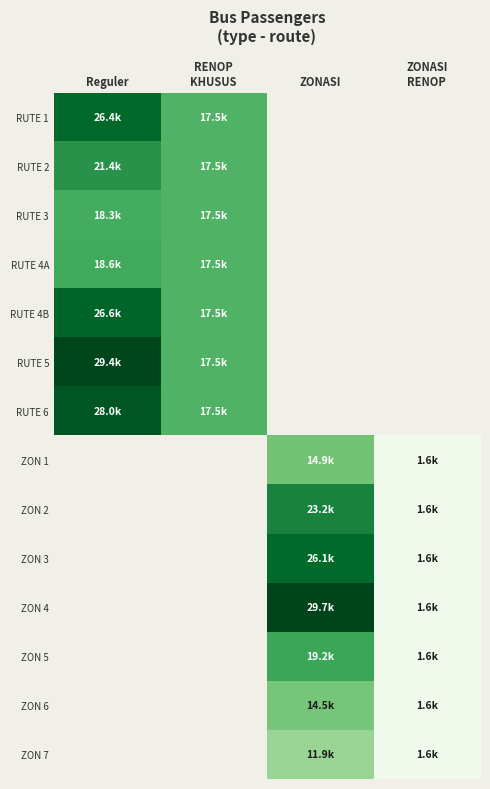

Rank the series at ZONASI RENOP from lowest to highest value.

RUTE 1, RUTE 2, RUTE 3, RUTE 4A, RUTE 4B, RUTE 5, RUTE 6, ZON 1, ZON 2, ZON 3, ZON 4, ZON 5, ZON 6, ZON 7